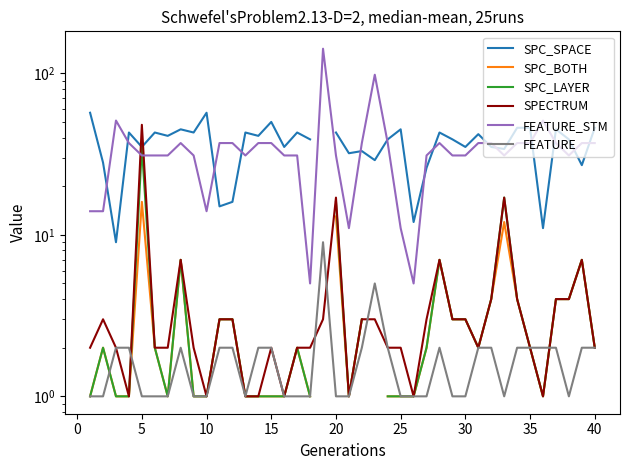

True or false: SPC_BOTH and SPC_SPACE cross at least once.

False